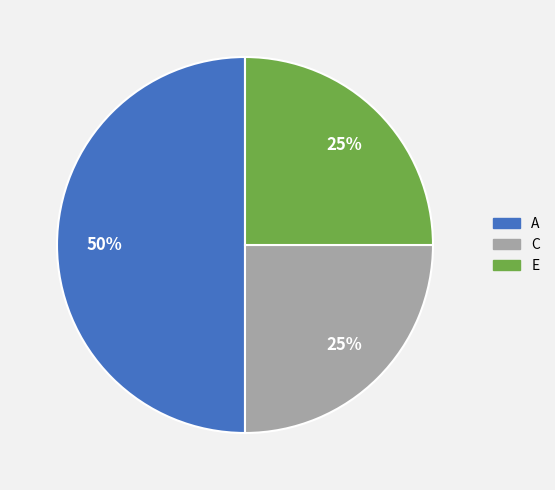

How many segments does this pie chart have?

3